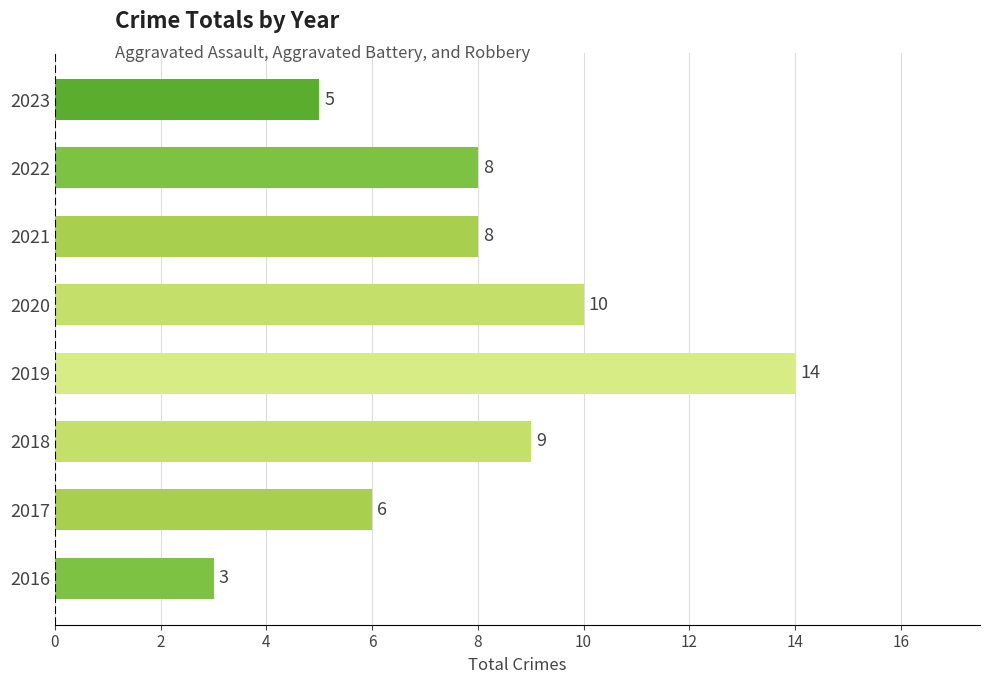

Reading bottom to top, extract all data points from this chart.

2016=3	2017=6	2018=9	2019=14	2020=10	2021=8	2022=8	2023=5